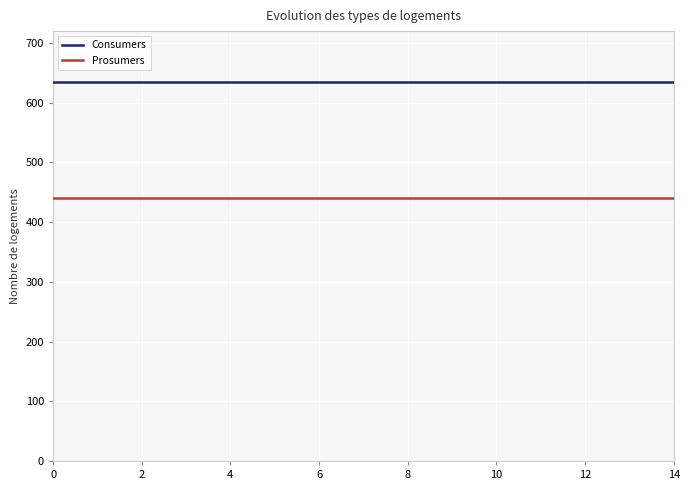

True or false: Prosumers and Consumers cross at least once.

False